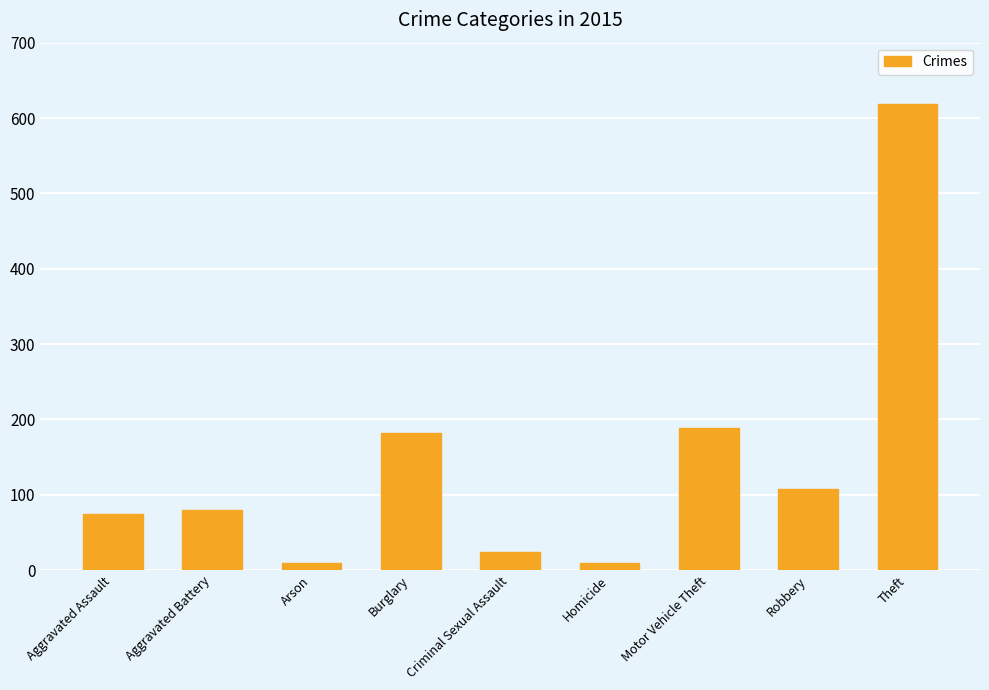

At which label is the value closest to 313?

Motor Vehicle Theft